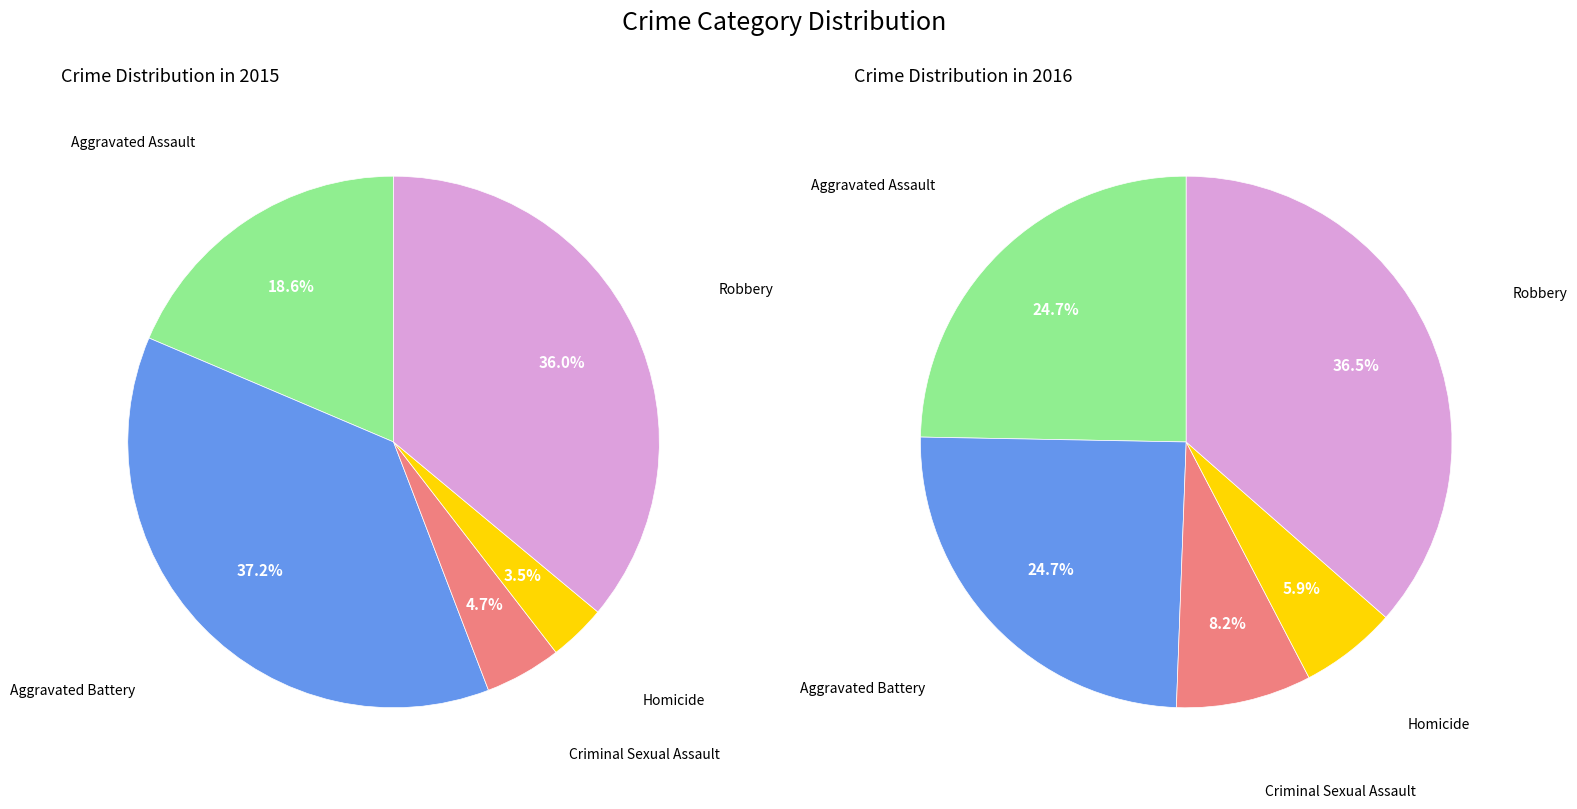

Between values_2015 and 3, which series saw the biggest shift?

values_2016